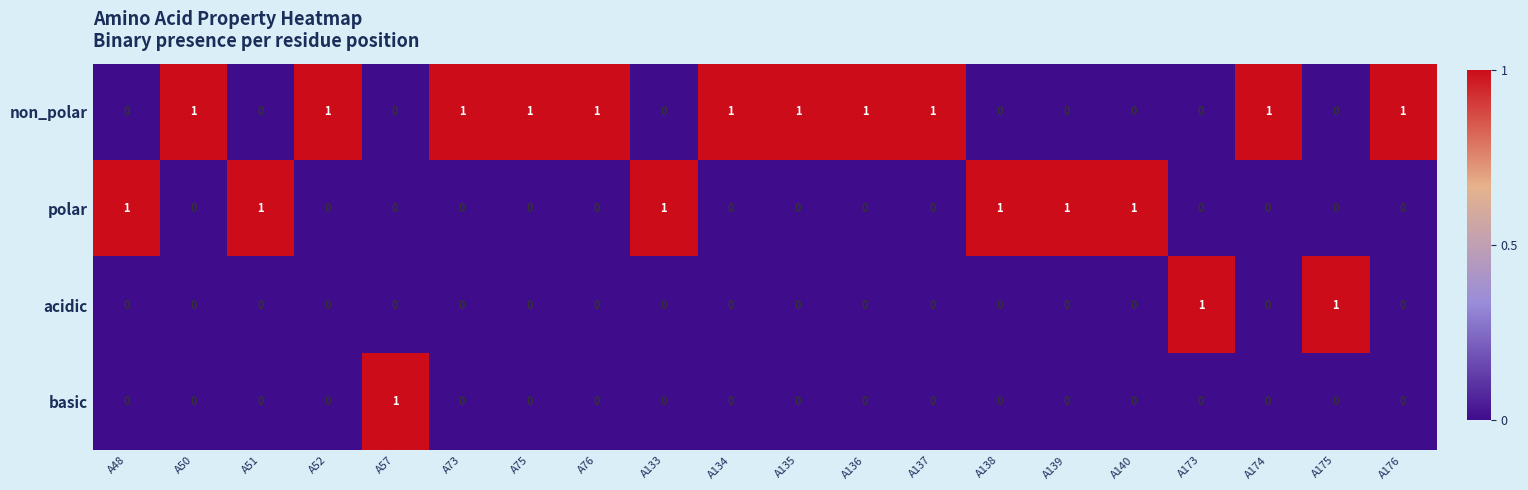

At how many categories does at least one series exceed 0?

20